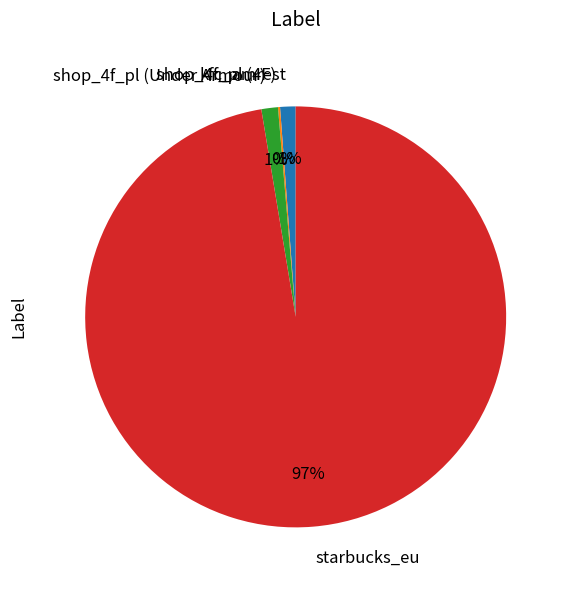

Which category has the biggest portion of the pie?

starbucks_eu